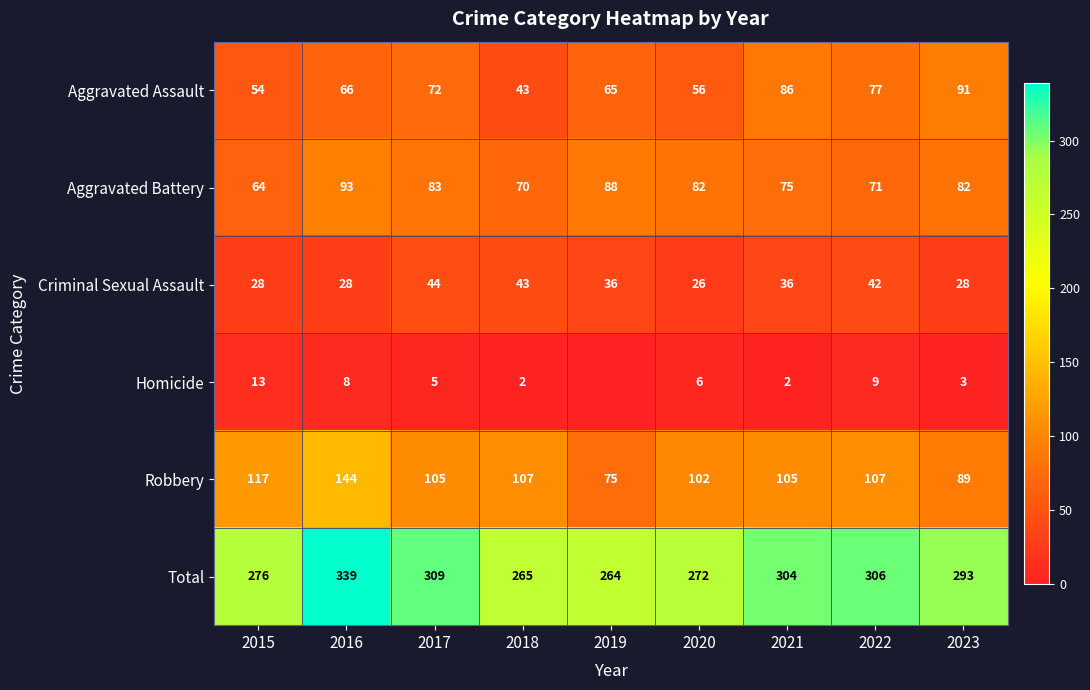

What is the maximum value for Total?

339